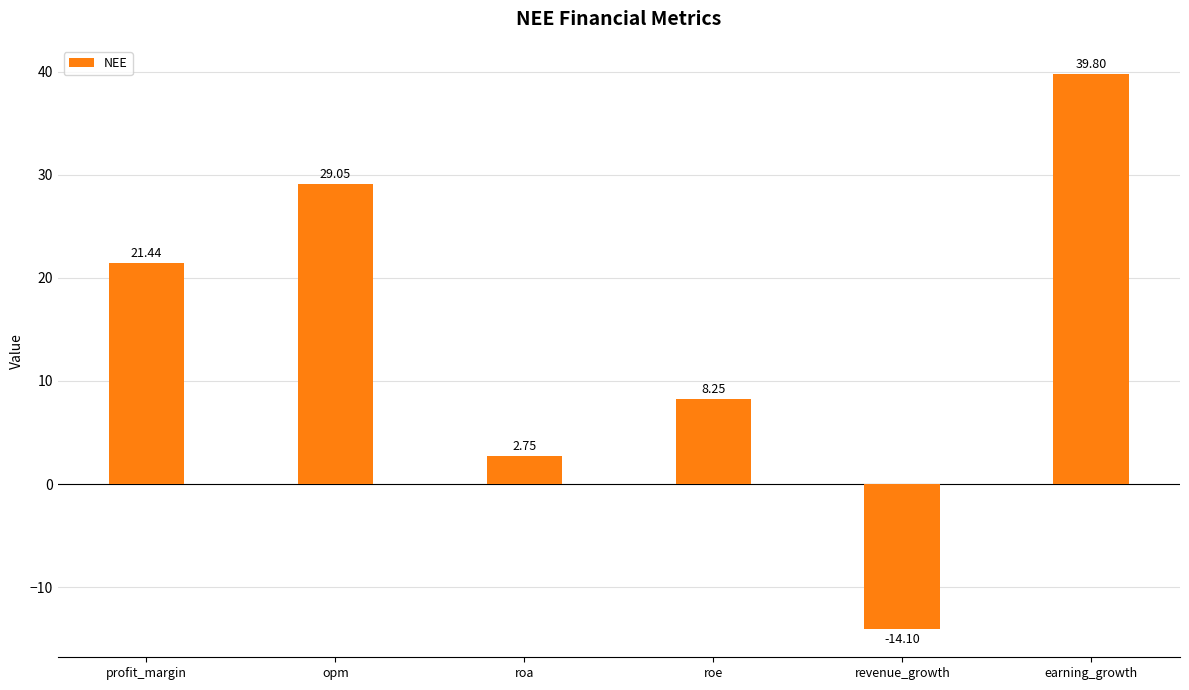

The value at earning_growth is 39.8. True or false?

True